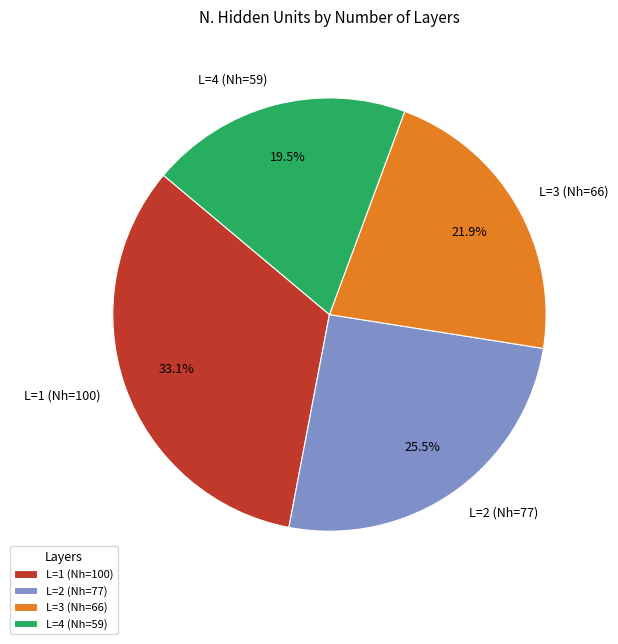

Count the number of slices in the pie.

4